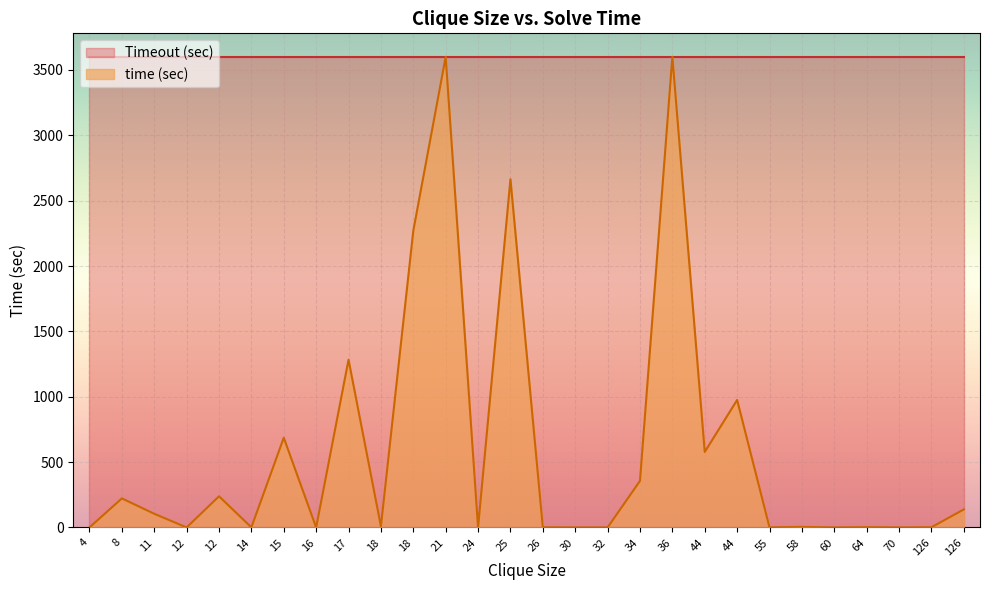

Between 30 and 60, which series saw the biggest shift?

time (sec)